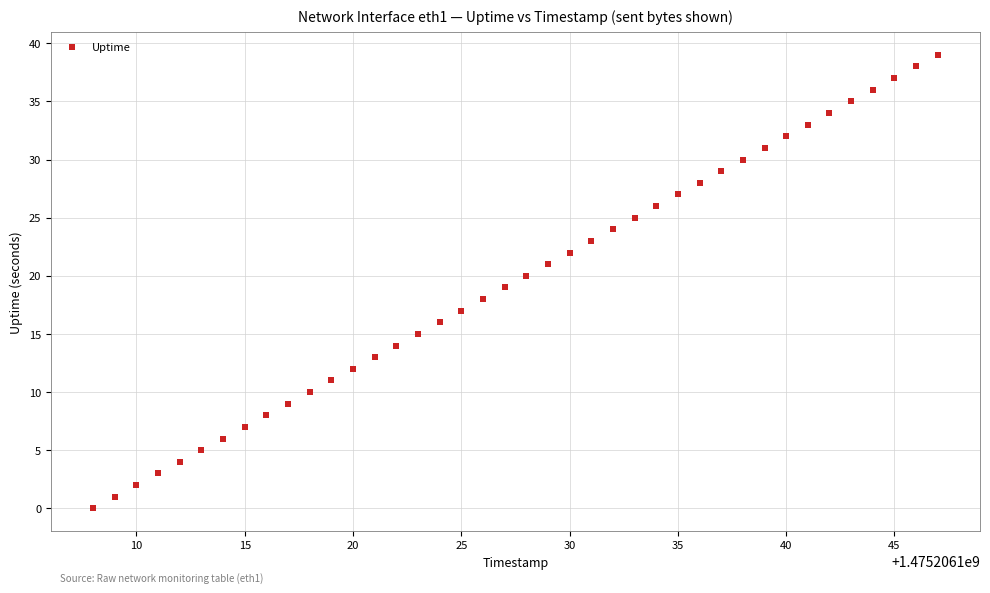

What is the range of Y values (max minus min)?

39